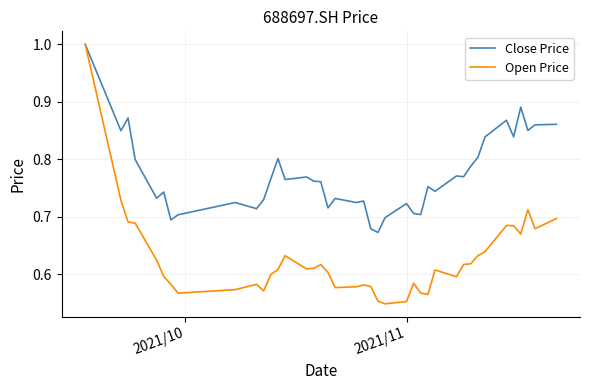

How many lines are shown in the chart?

2